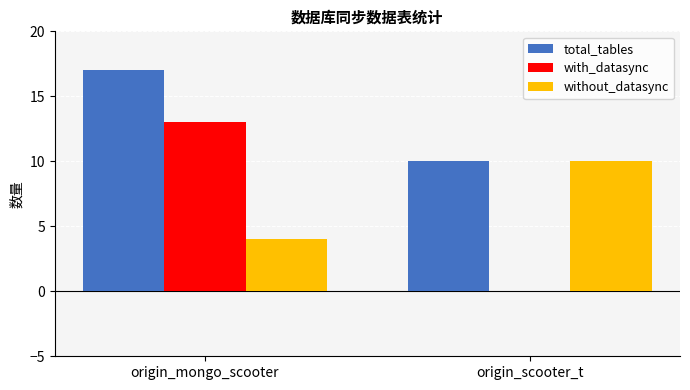

At which category does the chart reach its peak across all series?

origin_mongo_scooter